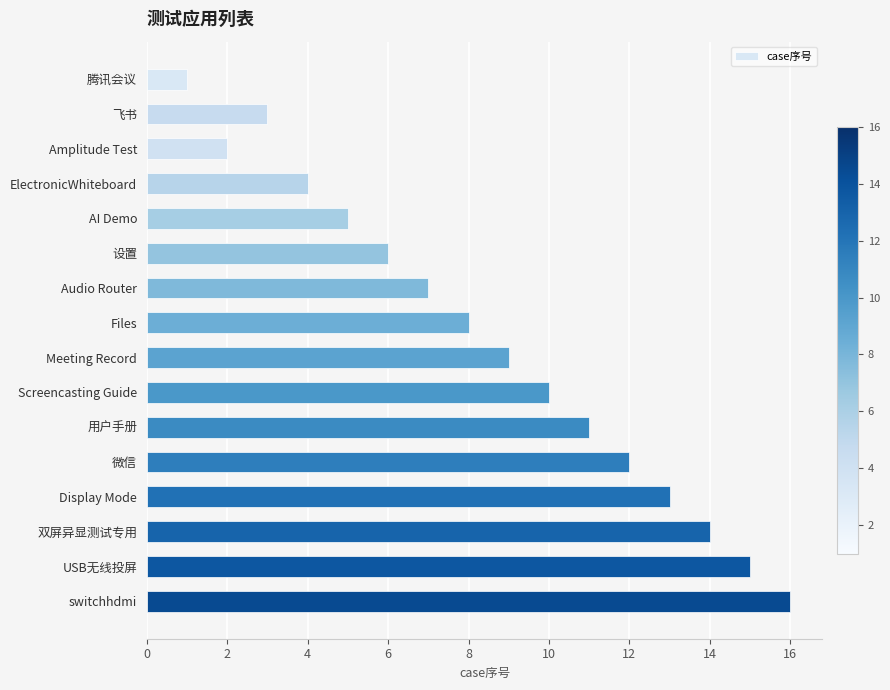

Which has a higher value, 腾讯会议 or switchhdmi?

switchhdmi